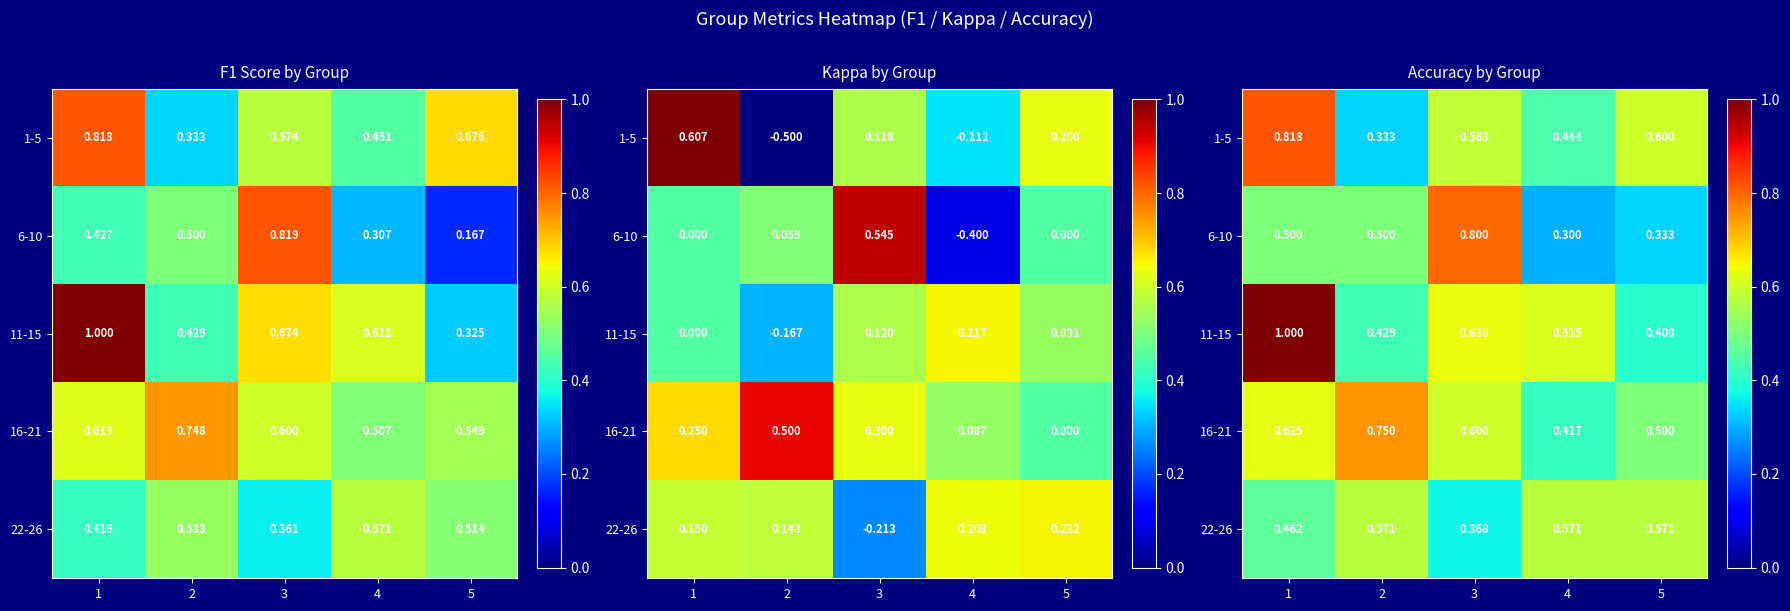

At 4, list the series in order from smallest to largest.

6-10, 16-21, 1-5, 22-26, 11-15